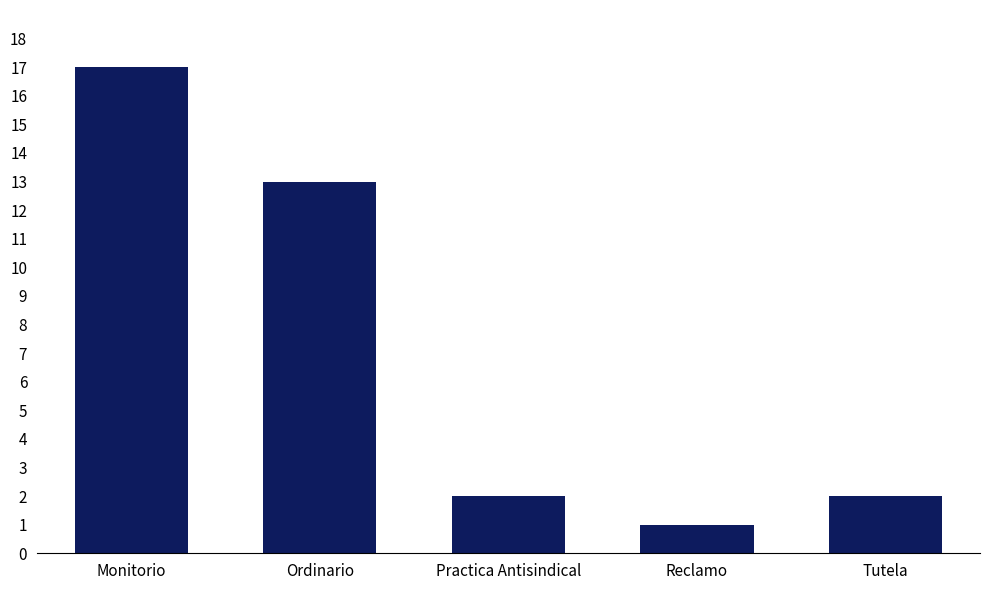

What is the greatest value displayed?

17